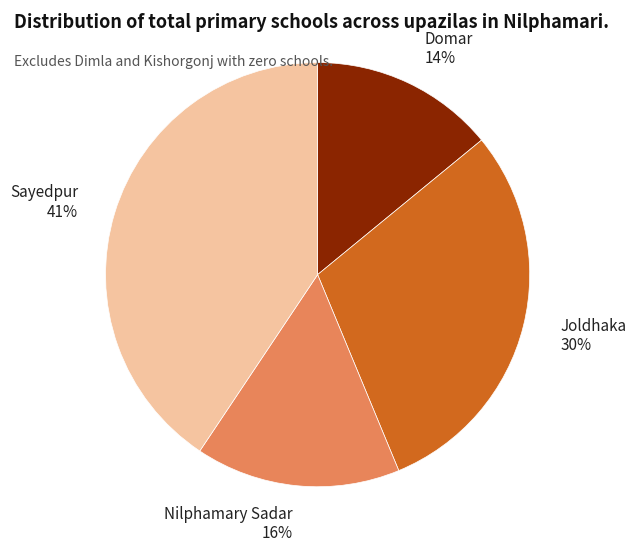

What percentage is the Nilphamary Sadar slice, to the nearest percent?

16%